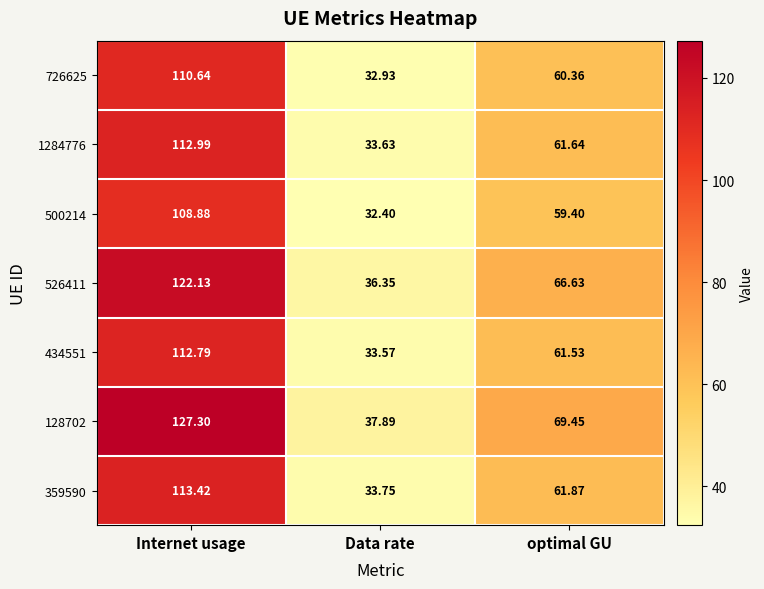

List the labels in order of 526411 value, largest first.

Internet usage, optimal GU, Data rate